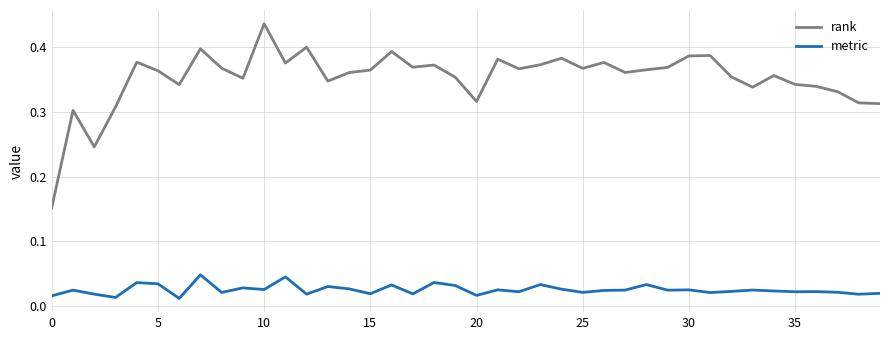

Rank the series by their average value, from lowest to highest.

metric, rank